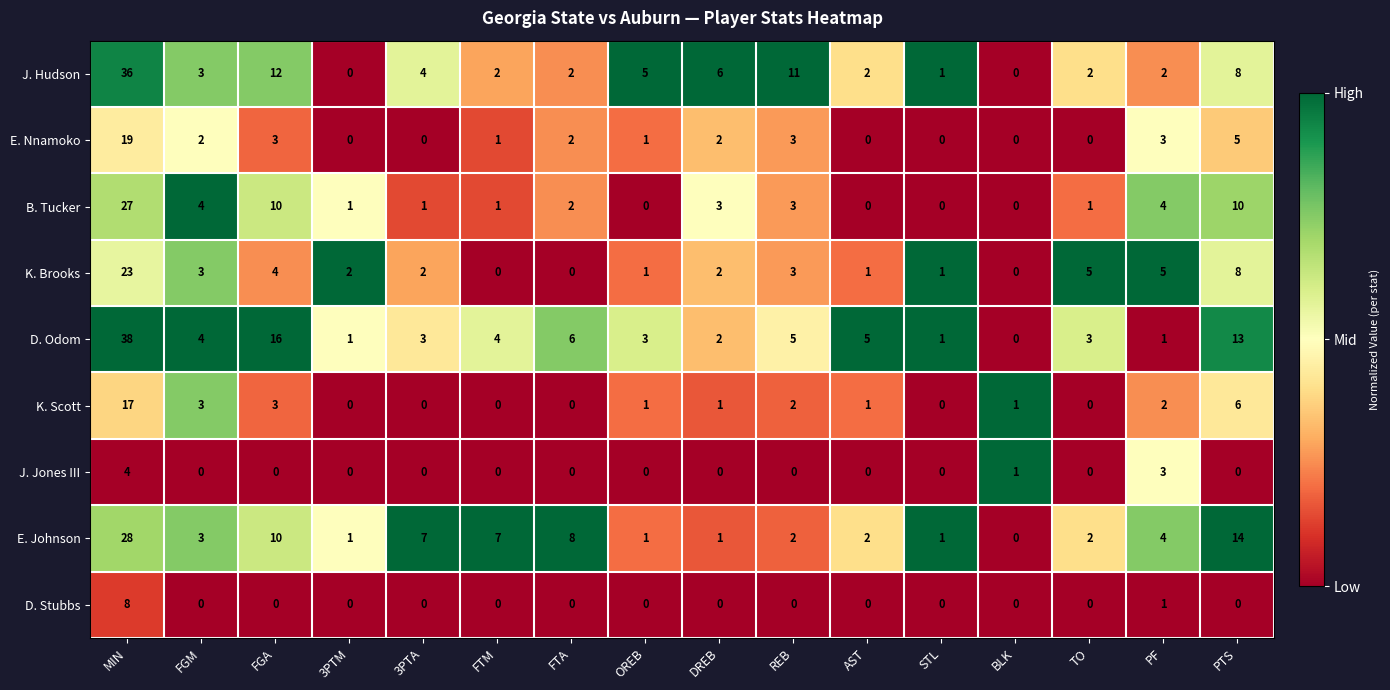

Is it true that B. Tucker equals 3 at DREB?

True